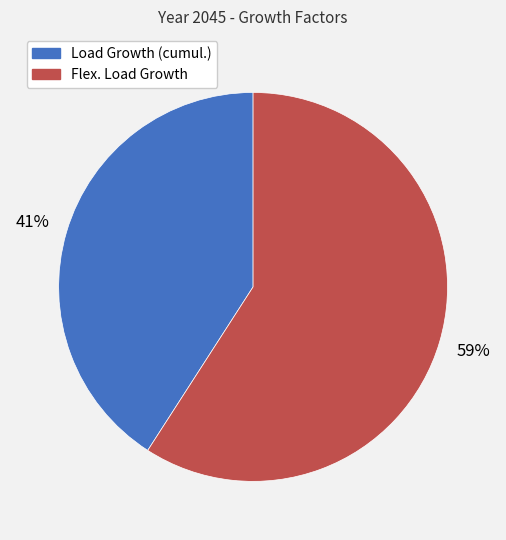

What is the ratio of the value at Flex. Load Growth to the value at Load Growth (cumul.)?

1.4